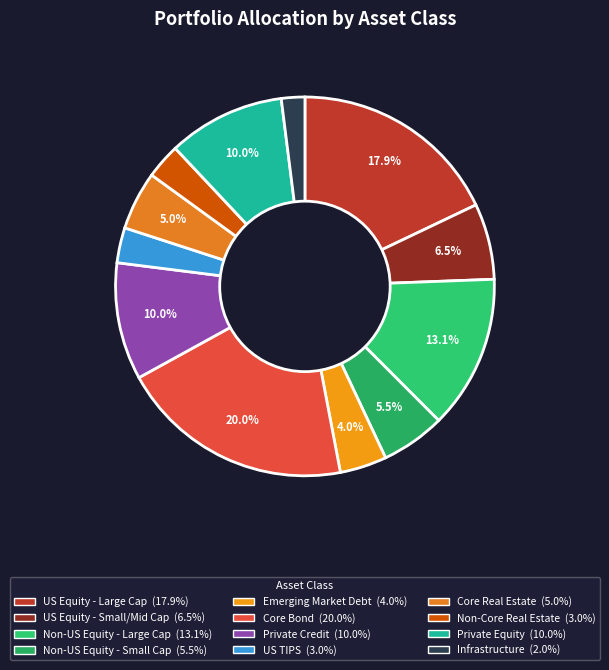

Between US Equity - Large Cap and Non-US Equity - Large Cap, which is larger?

US Equity - Large Cap